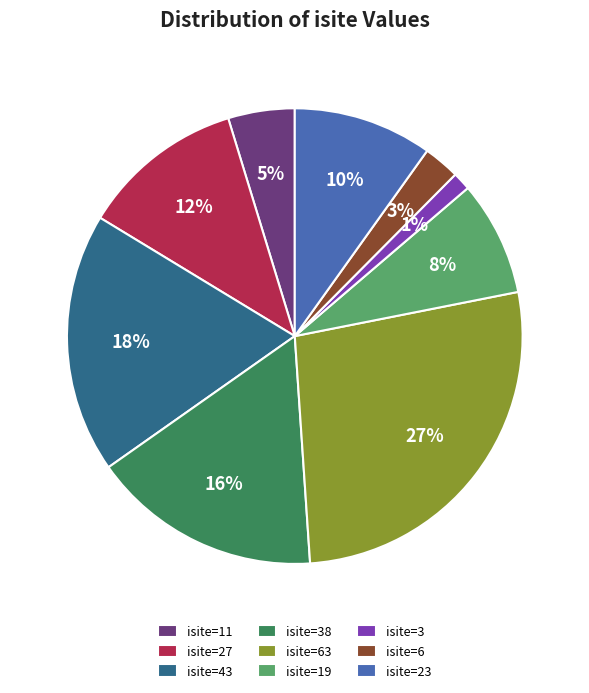

To the nearest percent, what is the combined percentage of isite=3 and isite=27?

13%